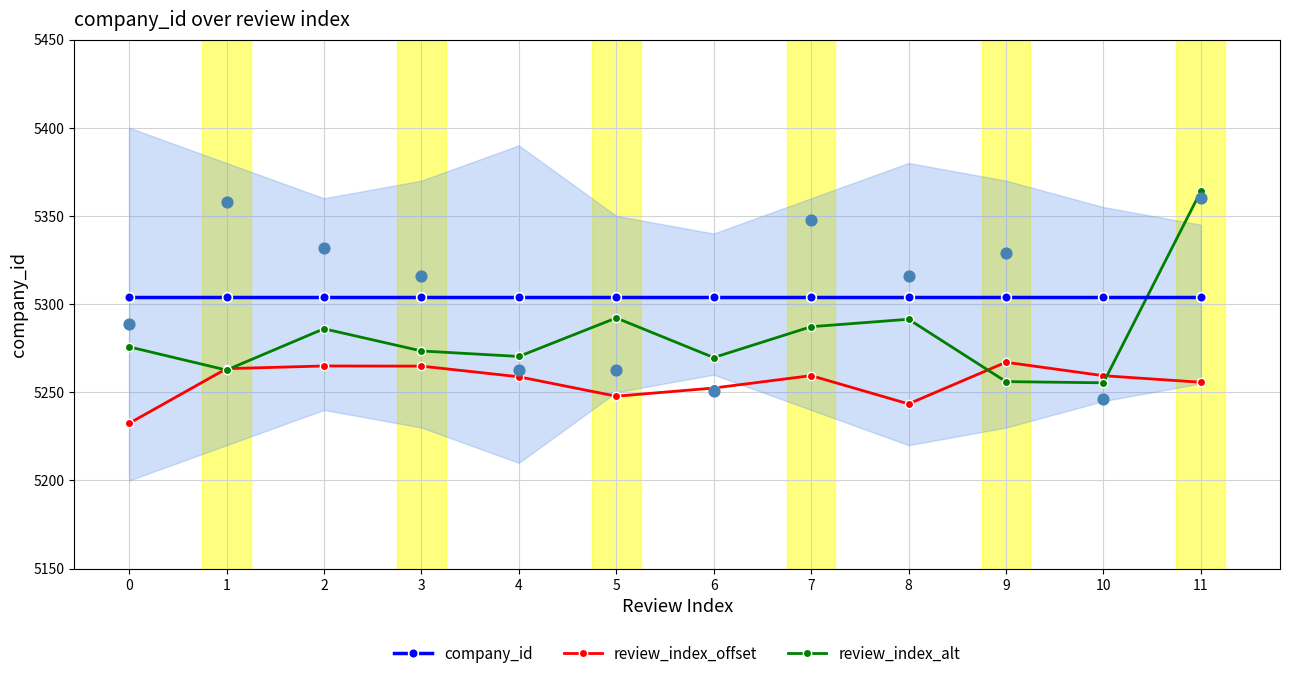

Which series has the largest total across all categories?

company_id